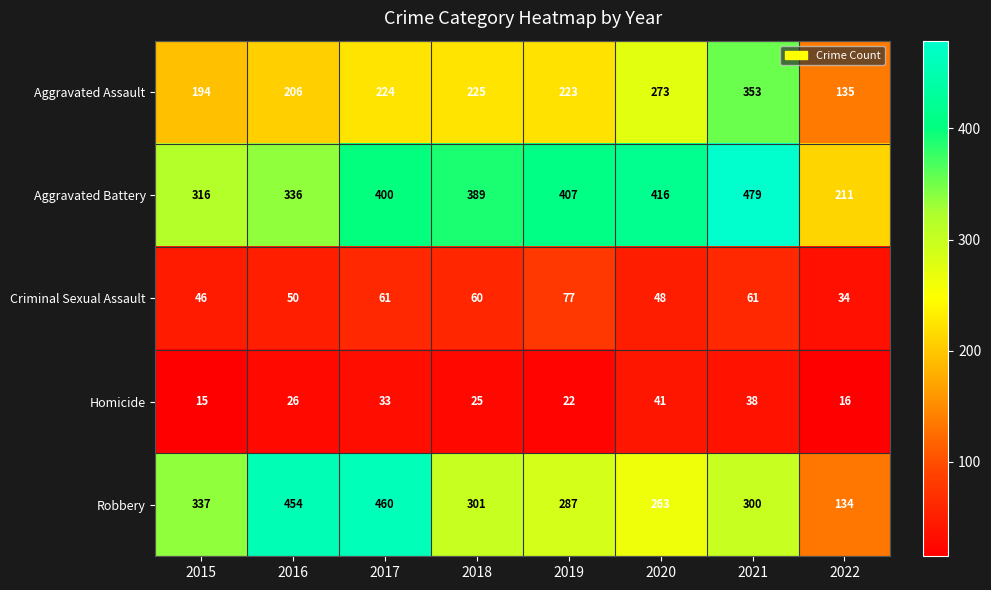

True or false: Homicide has a value of 10 at 2019.

False